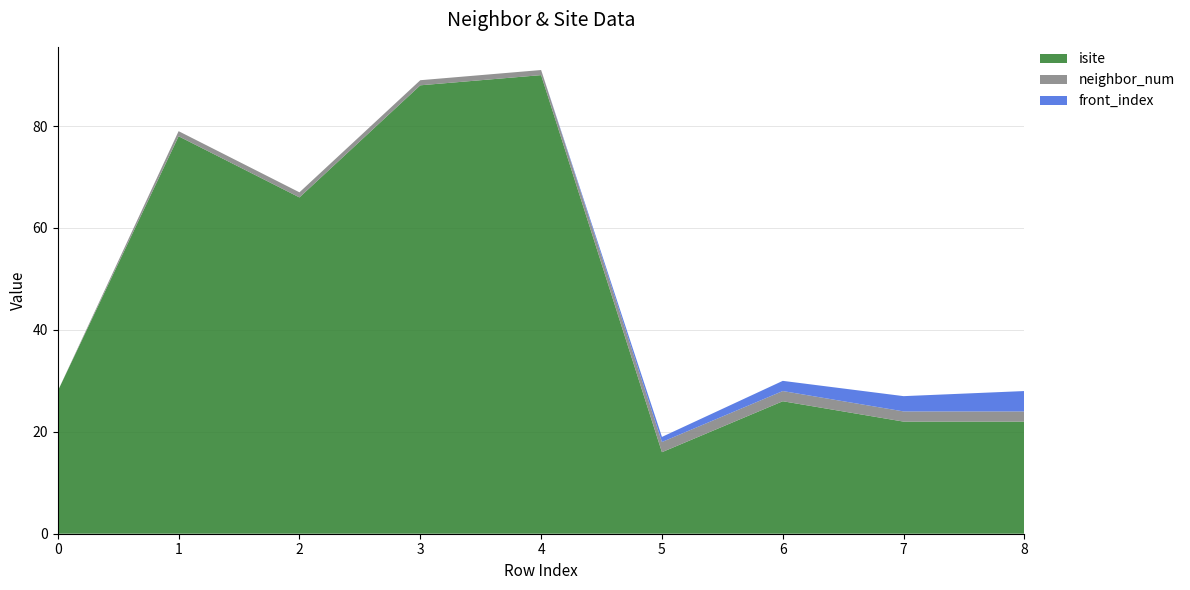

Reading left to right, extract all data points from this chart.

isite: 28	78	66	88	90	16	26	22	22
neighbor_num: 0	1	1	1	1	2	2	2	2
front_index: 0	0	0	0	0	1	2	3	4